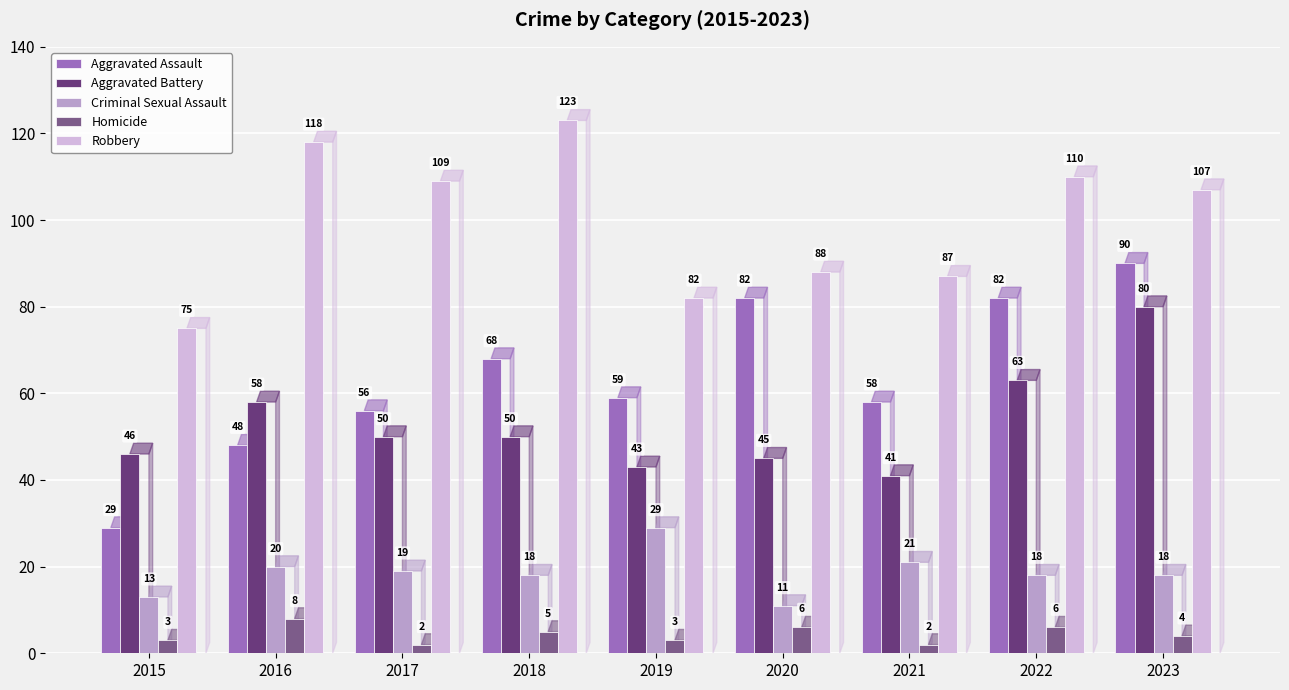

Is it true that Aggravated Battery equals 97 at 2016?

False